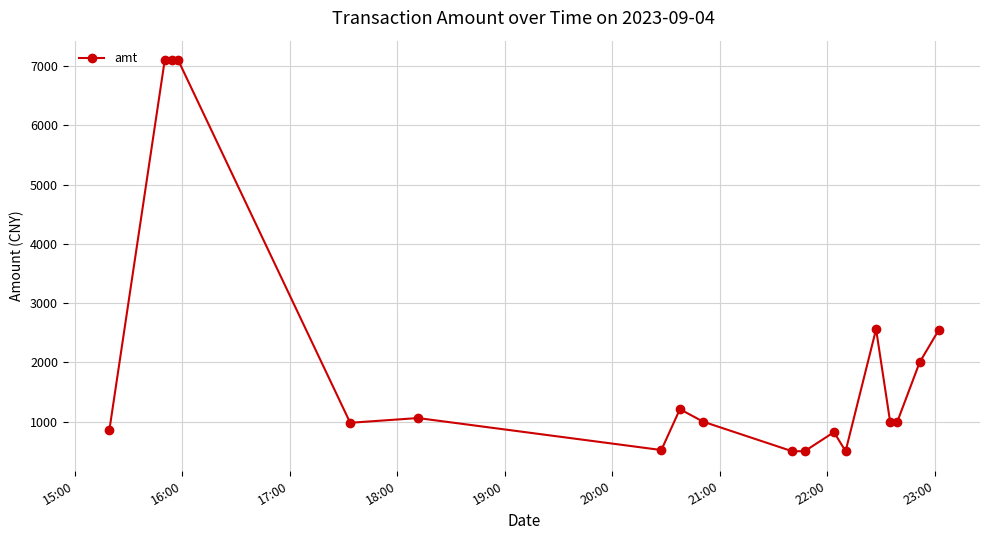

How many values are below 1000?

8